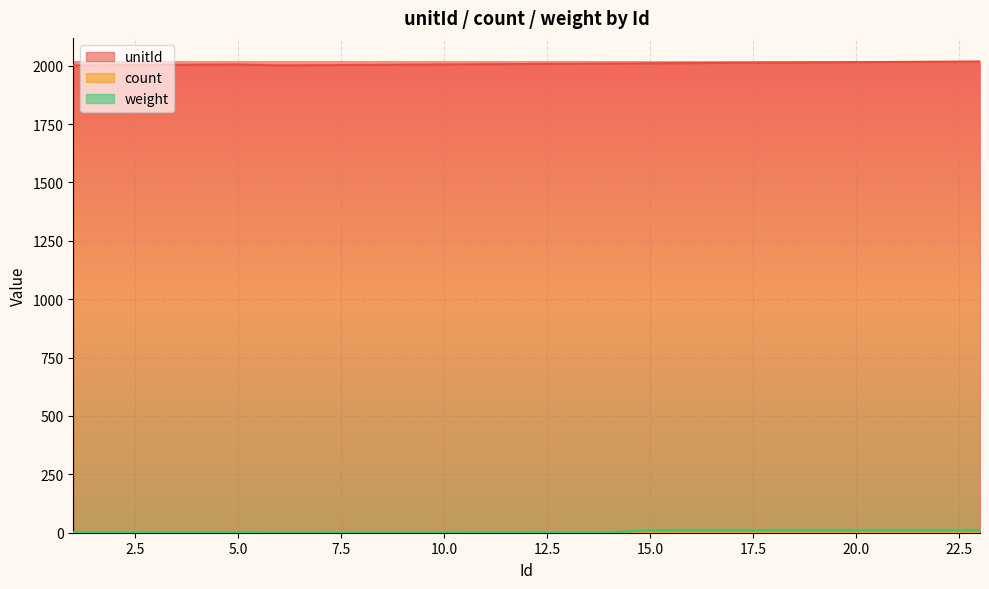

Rank the series by their maximum value, from highest to lowest.

unitId, weight, count